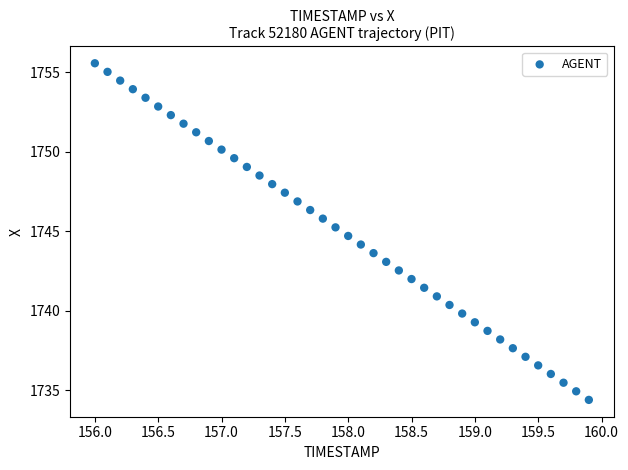

What is the range of Y values (max minus min)?

21.2